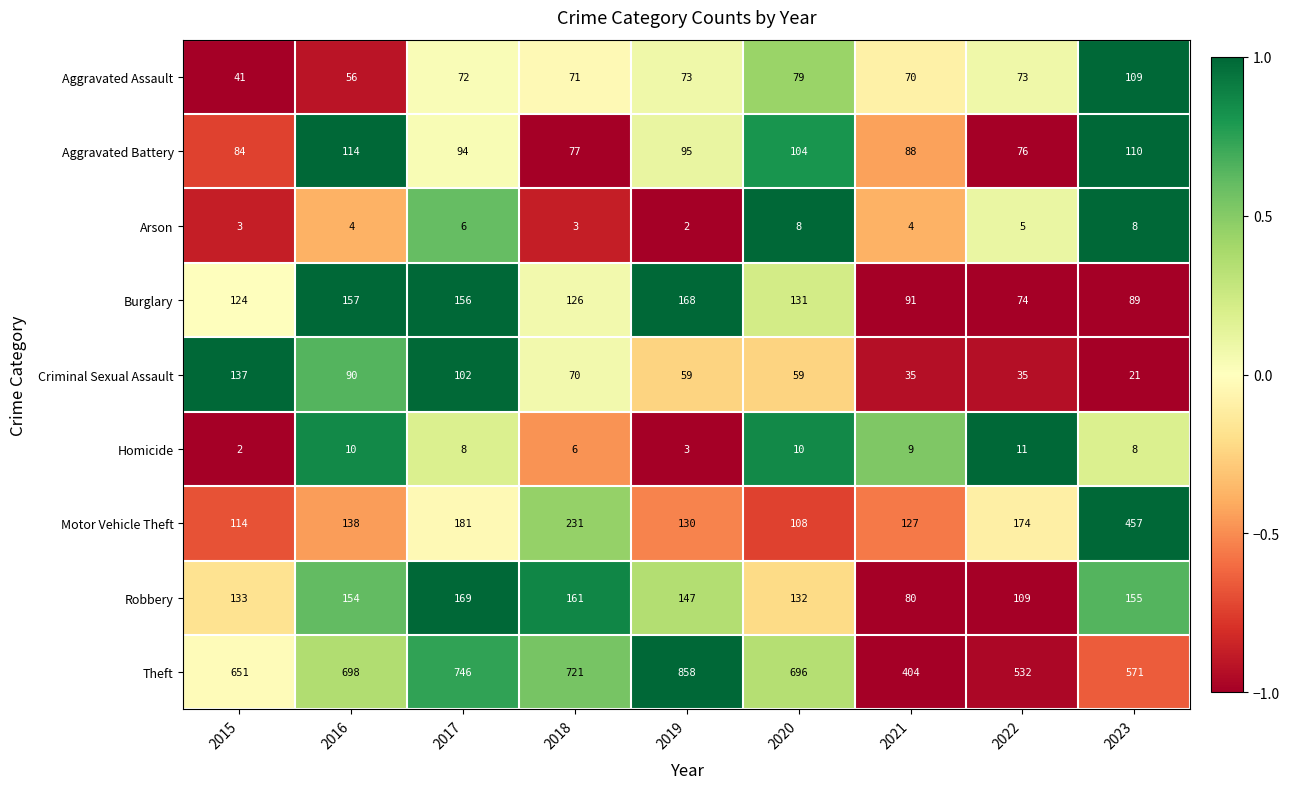

True or false: Burglary has a value of 258 at 2019.

False